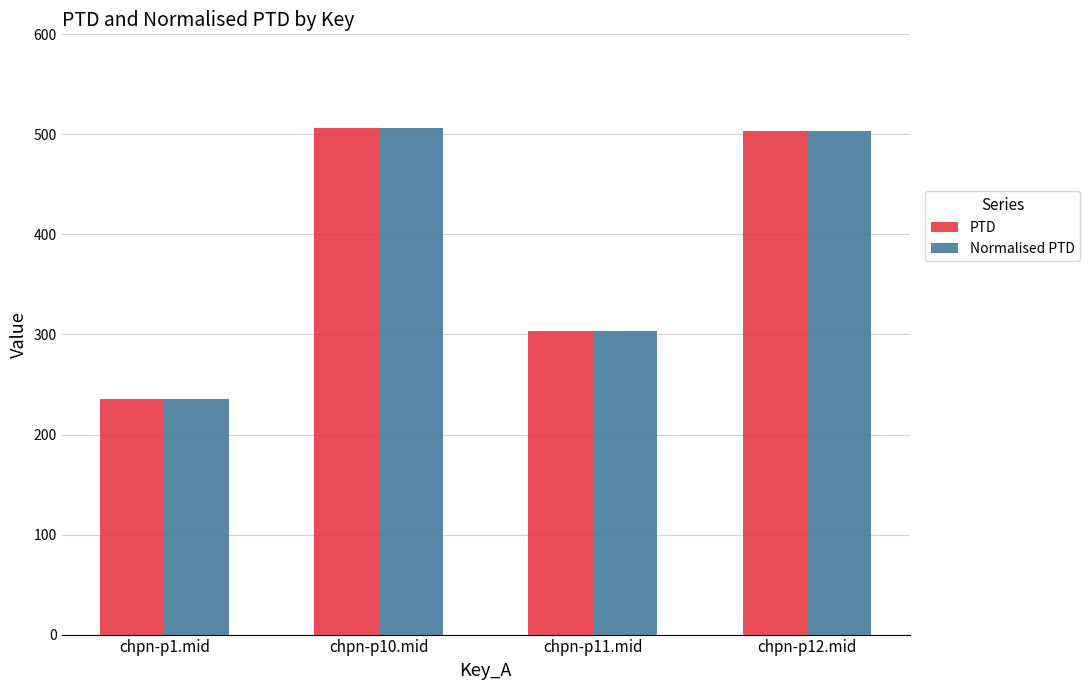

What is the total value across all series at chpn-p11.mid?

607.5